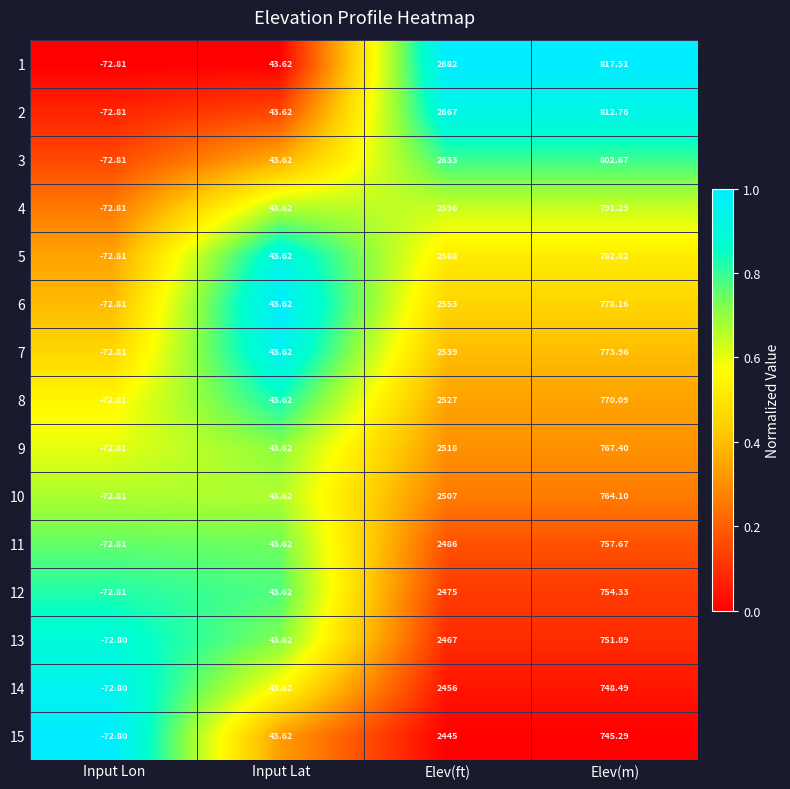

Is the value of 4 at Elev(ft) greater than the value of 11 at Input Lon?

Yes